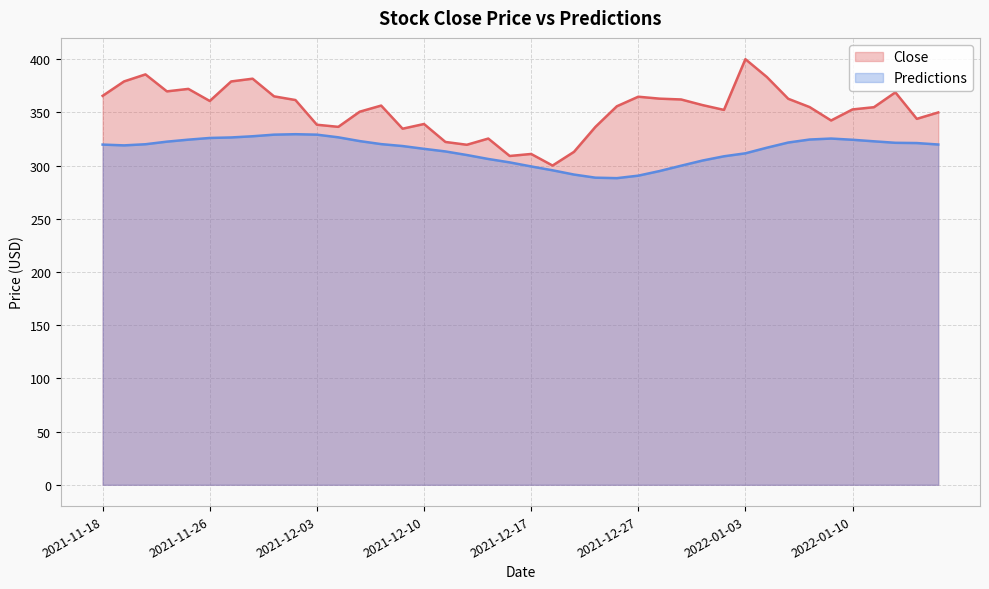

Is it true that Close equals 498.3 at 2021-12-27?

False